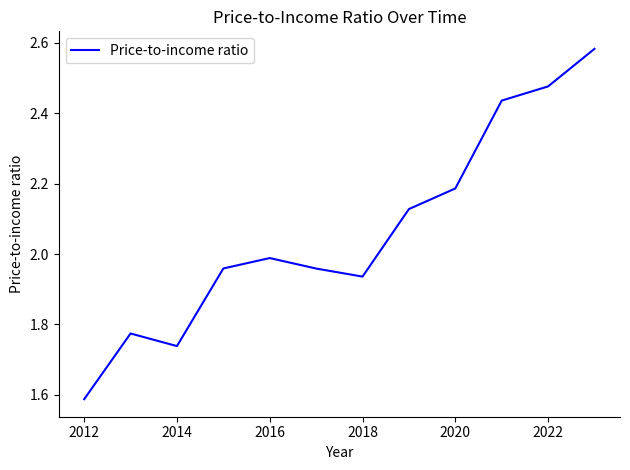

What is the difference between the maximum and minimum values?

1.0